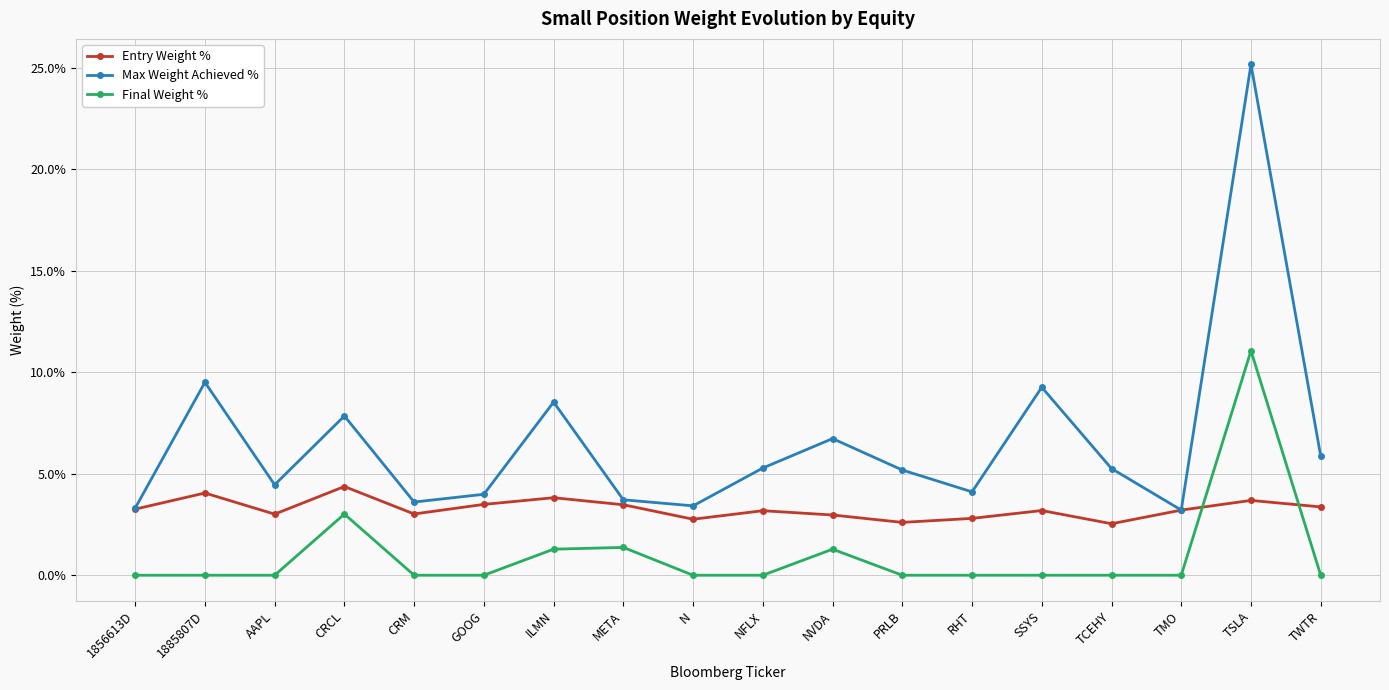

What is the difference between the highest and lowest values at META?

2.3